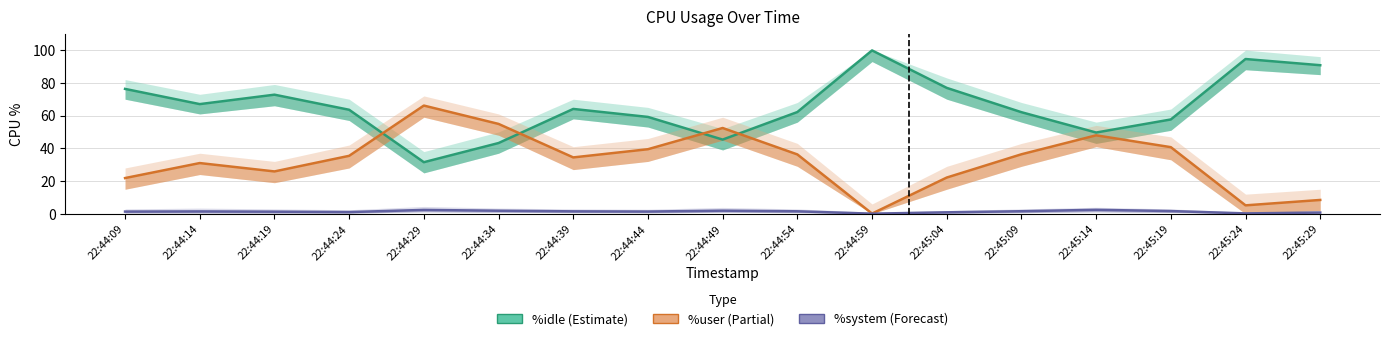

Reading left to right, list all the values displayed in this chart.

%idle: 22:44:09=76.3	22:44:14=67.0	22:44:19=72.8	22:44:24=63.5	22:44:29=31.5	22:44:34=43.2	22:44:39=64.0	22:44:44=59.2	22:44:49=45.3	22:44:54=62.1	22:44:59=99.8	22:45:04=76.9	22:45:09=62.1	22:45:14=49.6	22:45:19=57.6	22:45:24=94.5	22:45:29=90.8
%user: 22:44:09=21.8	22:44:14=31.0	22:44:19=25.9	22:44:24=35.4	22:44:29=66.1	22:44:34=54.9	22:44:39=34.4	22:44:44=39.5	22:44:49=52.4	22:44:54=36.3	22:44:59=0.1	22:45:04=22.1	22:45:09=36.4	22:45:14=47.9	22:45:19=40.7	22:45:24=5.2	22:45:29=8.5
%system: 22:44:09=1.4	22:44:14=1.4	22:44:19=1.3	22:44:24=1.1	22:44:29=2.4	22:44:34=1.9	22:44:39=1.5	22:44:44=1.4	22:44:49=1.9	22:44:54=1.5	22:44:59=0.1	22:45:04=0.9	22:45:09=1.6	22:45:14=2.4	22:45:19=1.7	22:45:24=0.2	22:45:29=0.8